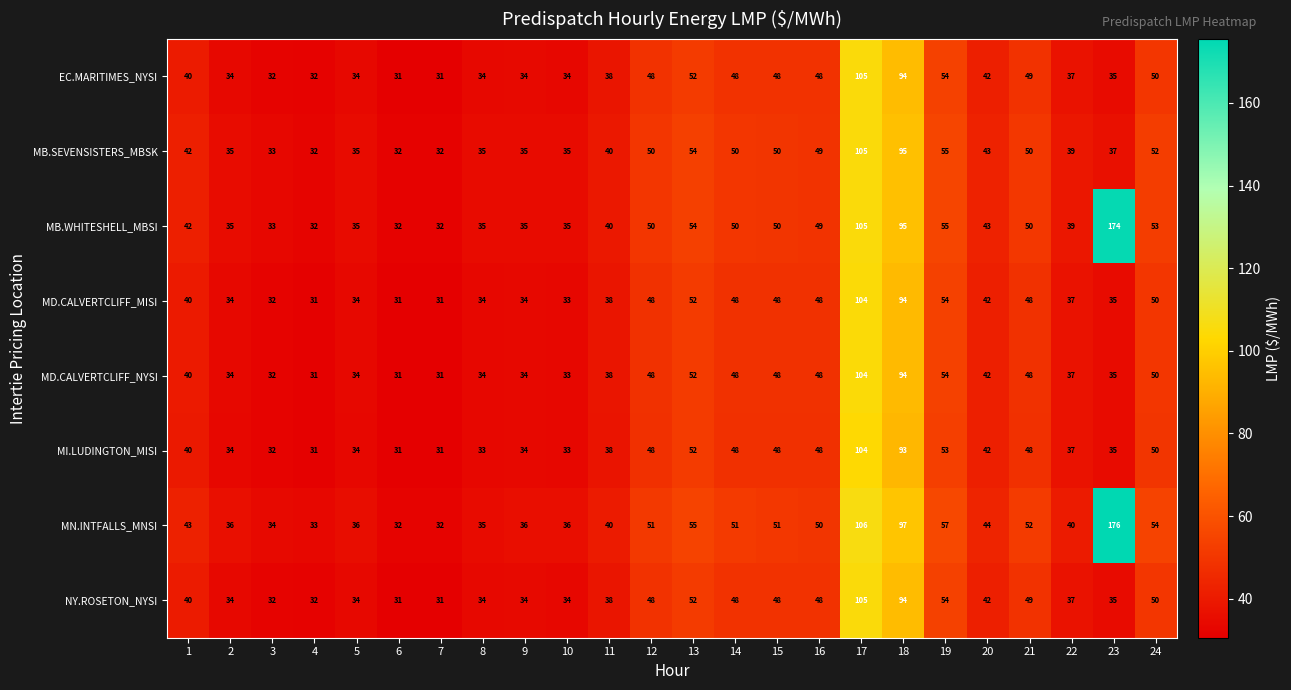

Where is NY.ROSETON_NYSI nearest to the value 68?

19